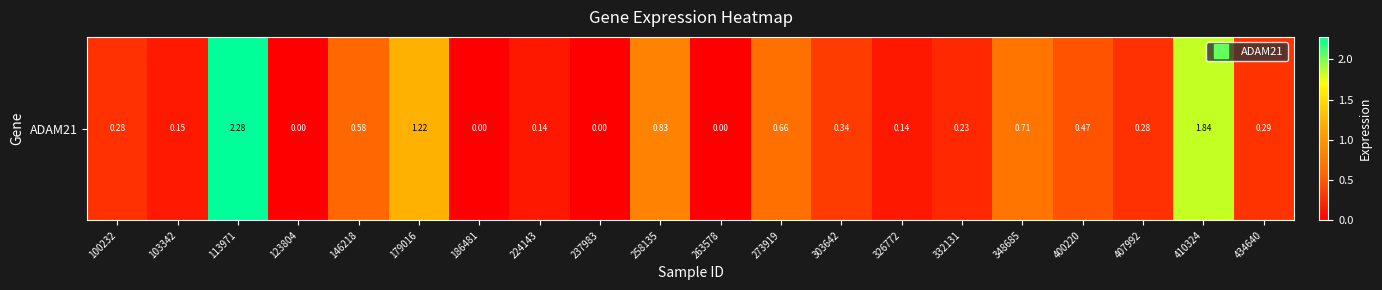

How many data points are above 0?

16